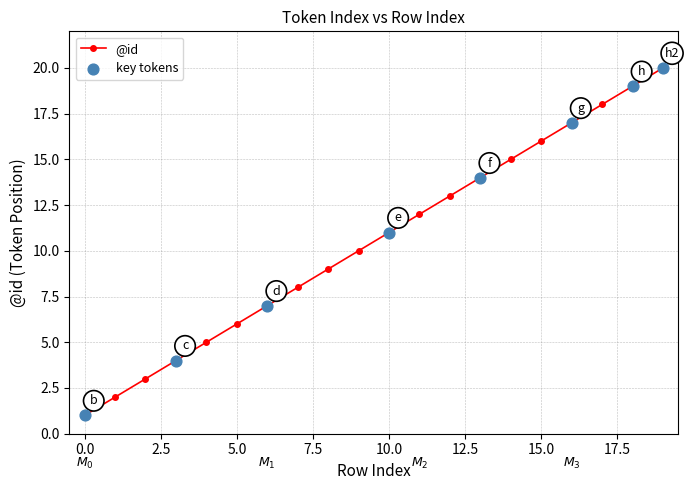

What is the difference between the maximum and minimum values?

19